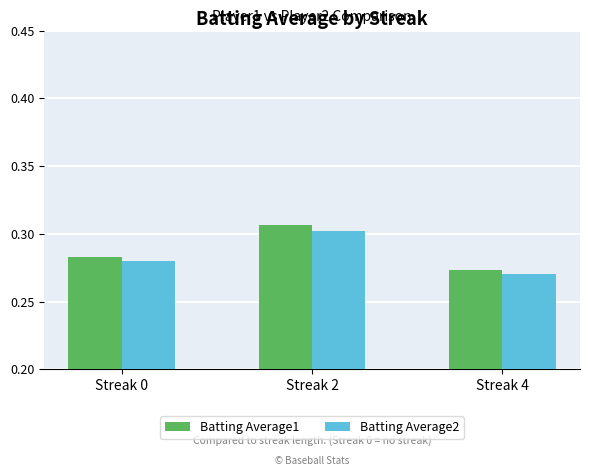

The Batting Average1 series shows 0.3 at Streak 0. True or false?

True